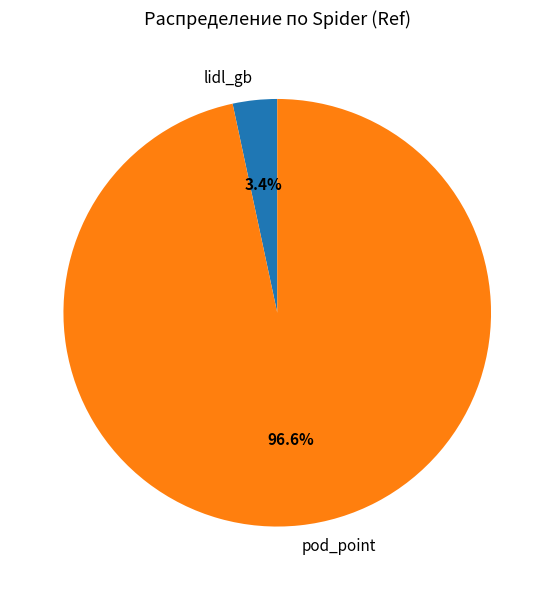

Count the number of slices in the pie.

2